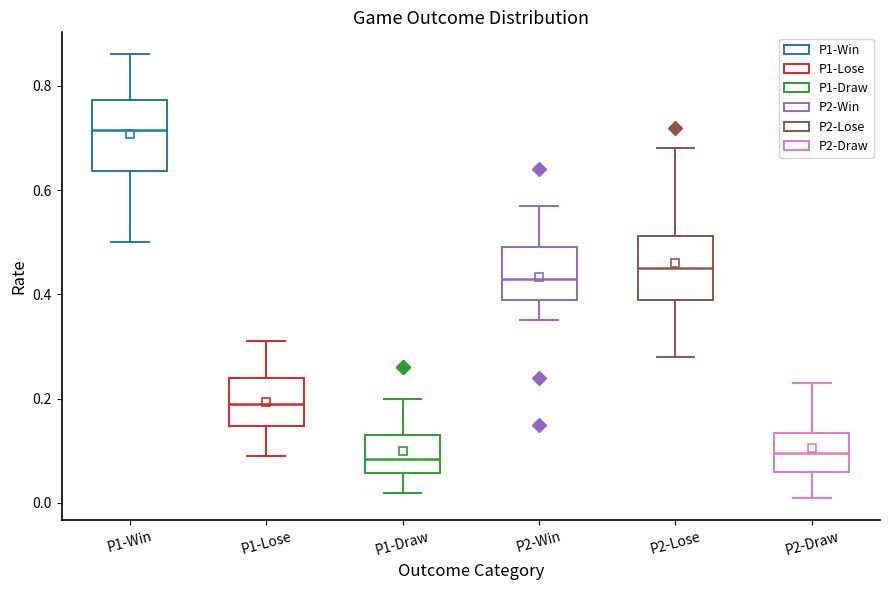

Reading left to right, transcribe this box plot: for each box, give where its median line is, the range the box spans, and where its two whiskers end, as read against the y-axis. The values are not printed on the chart, so give them approximately, as read against the axis.

P1-Win: median 0.72, box 0.64 to 0.78, whiskers 0.50 to 0.86
P1-Lose: median 0.20, box 0.14 to 0.24, whiskers 0.10 to 0.32
P1-Draw: median 0.08, box 0.06 to 0.14, whiskers 0.02 to 0.20
P2-Win: median 0.44, box 0.40 to 0.50, whiskers 0.36 to 0.58
P2-Lose: median 0.46, box 0.40 to 0.52, whiskers 0.28 to 0.68
P2-Draw: median 0.10, box 0.06 to 0.14, whiskers 0.02 to 0.24